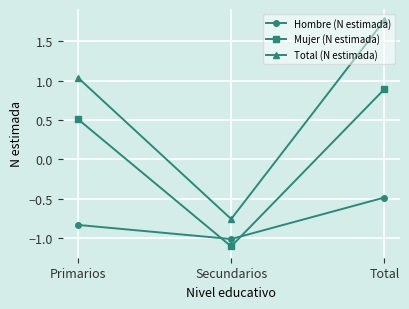

List the labels in order of Hombre (N estimada) value, smallest first.

Secundarios, Primarios, Total